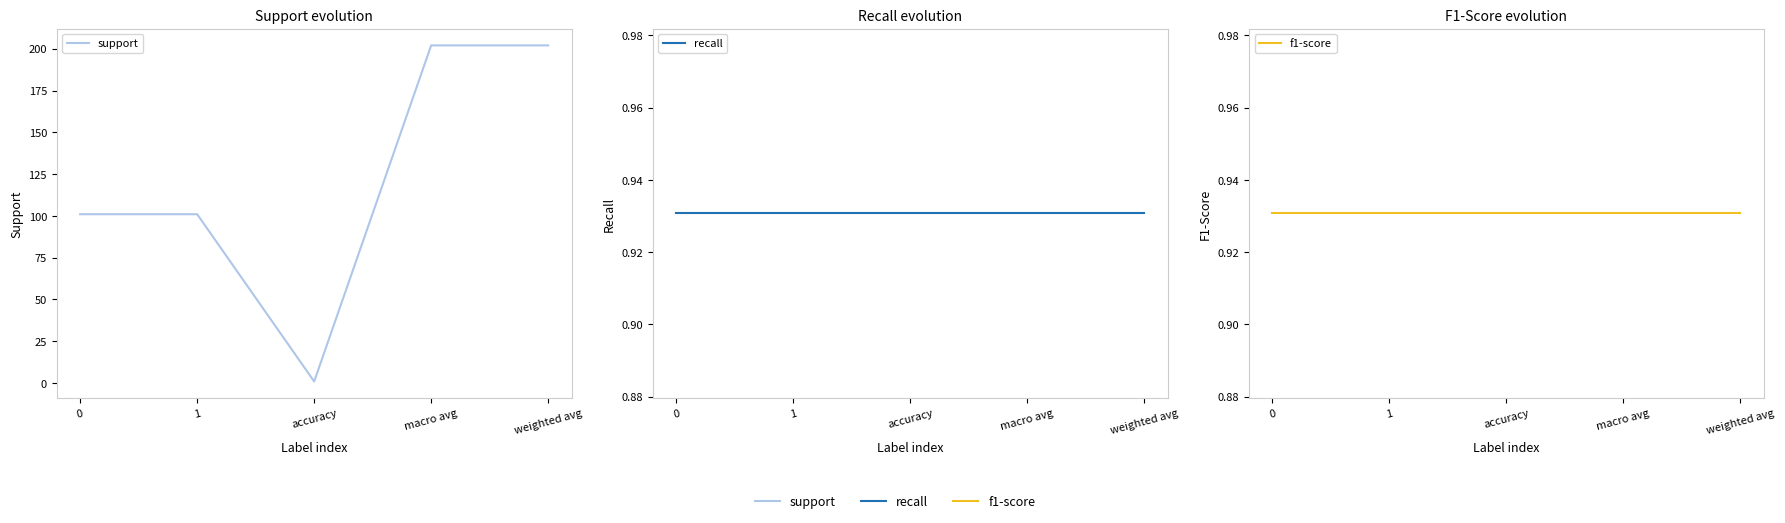

The recall series shows 1.3 at macro avg. True or false?

False